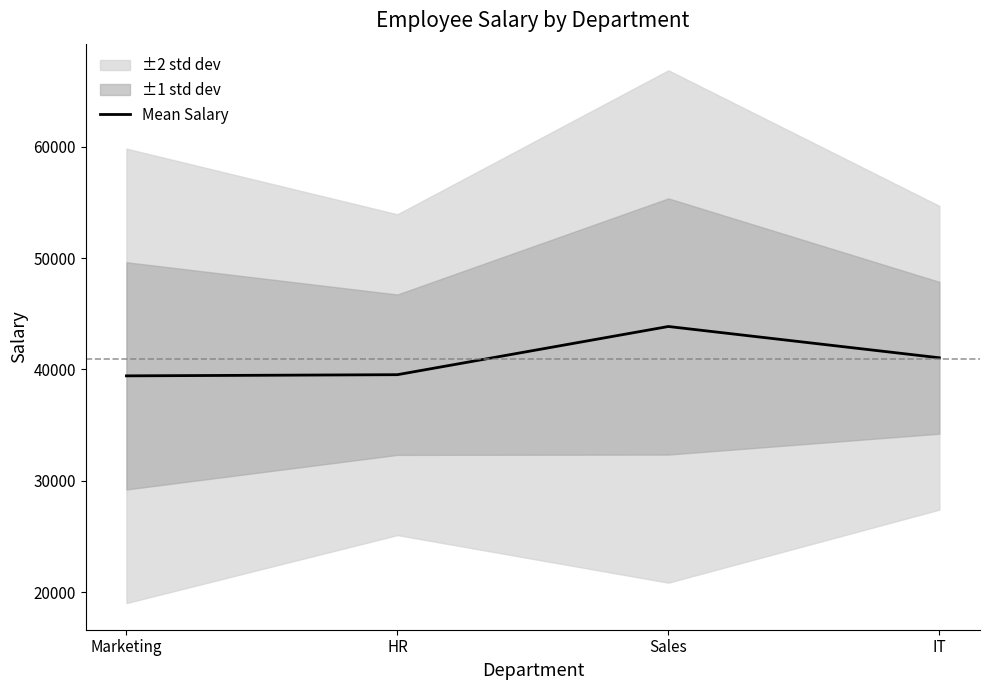

True or false: the data shows 10461.4 at Sales.

False